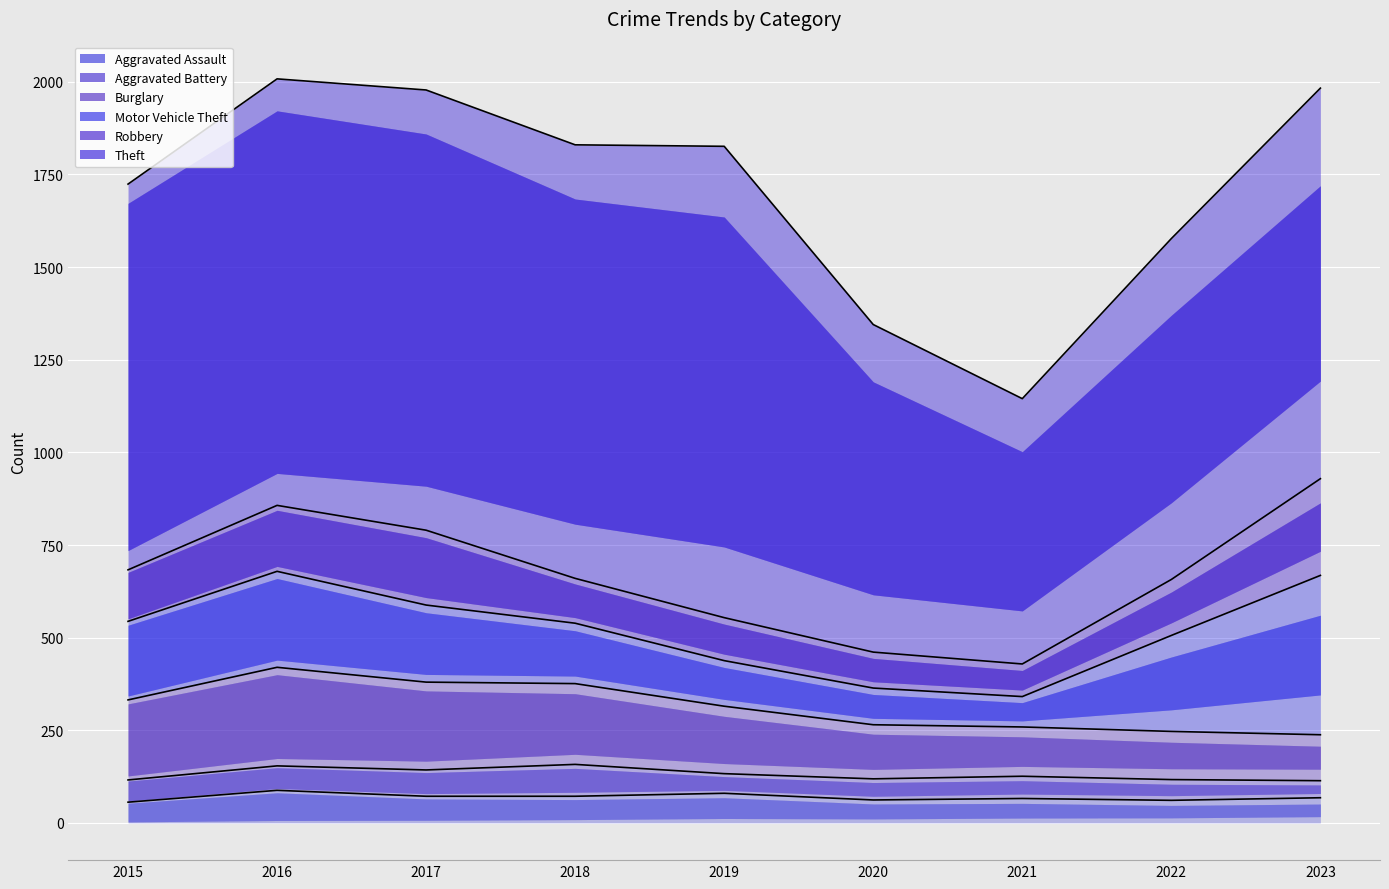

What is the difference between the Burglary values at 2016 and 2019?

84